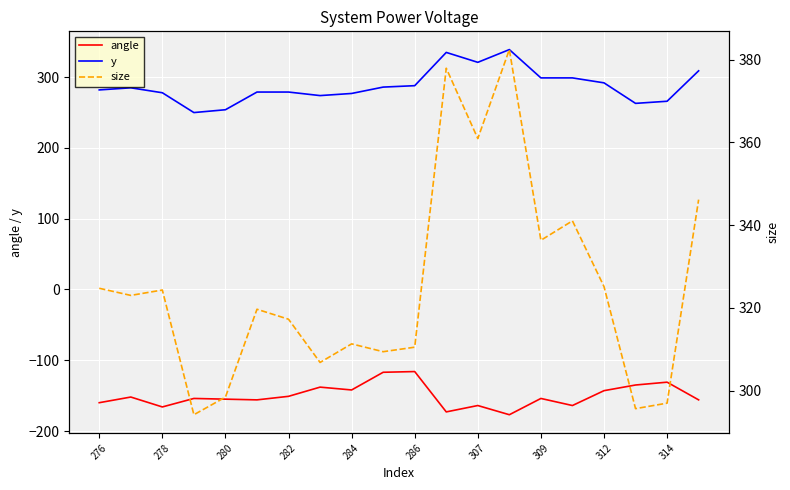

True or false: angle and y cross at least once.

False